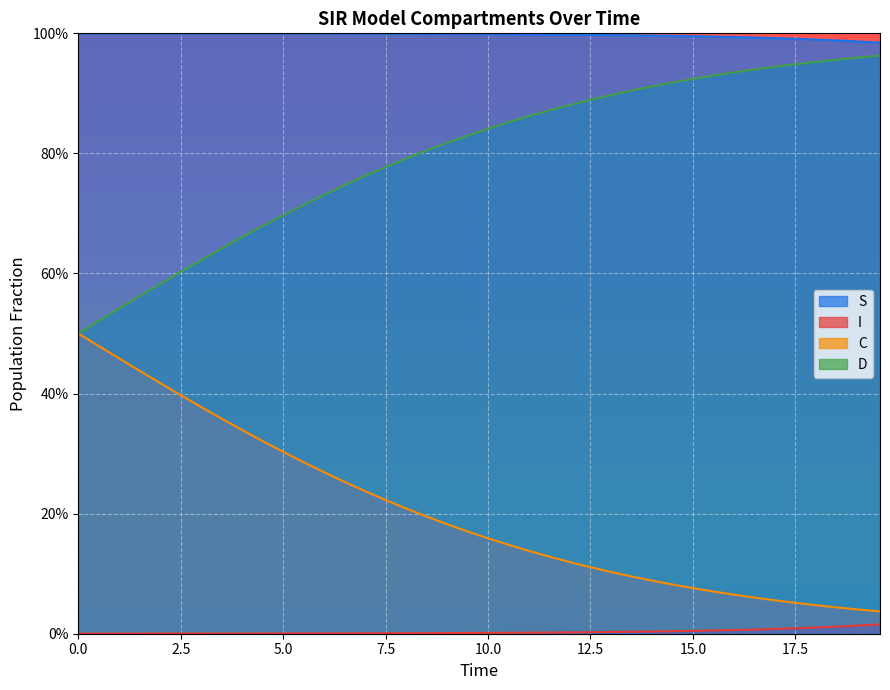

Reading left to right, list all the values displayed in this chart.

S: 1.0	1.0	1.0	1.0	1.0	1.0	1.0	1.0	1.0	1.0	1.0	1.0	1.0	1.0	1.0	1.0	1.0	1.0	1.0	1.0	1.0	1.0	1.0	1.0	1.0	1.0	1.0	1.0	1.0	1.0	1.0	1.0	1.0	1.0	1.0	1.0	1.0	1.0	1.0	1.0
I: 0.0	0.0	0.0	0.0	0.0	0.0	0.0	0.0	0.0	0.0	0.0	0.0	0.0	0.0	0.0	0.0	0.0	0.0	0.0	0.0	0.0	0.0	0.0	0.0	0.0	0.0	0.0	0.0	0.0	0.0	0.0	0.0	0.0	0.0	0.0	0.0	0.0	0.0	0.0	0.0
C: 0.5	0.5	0.5	0.4	0.4	0.4	0.4	0.4	0.3	0.3	0.3	0.3	0.3	0.3	0.2	0.2	0.2	0.2	0.2	0.2	0.2	0.1	0.1	0.1	0.1	0.1	0.1	0.1	0.1	0.1	0.1	0.1	0.1	0.1	0.1	0.1	0.0	0.0	0.0	0.0
D: 0.5	0.5	0.5	0.6	0.6	0.6	0.6	0.6	0.7	0.7	0.7	0.7	0.7	0.7	0.8	0.8	0.8	0.8	0.8	0.8	0.8	0.9	0.9	0.9	0.9	0.9	0.9	0.9	0.9	0.9	0.9	0.9	0.9	0.9	0.9	0.9	1.0	1.0	1.0	1.0